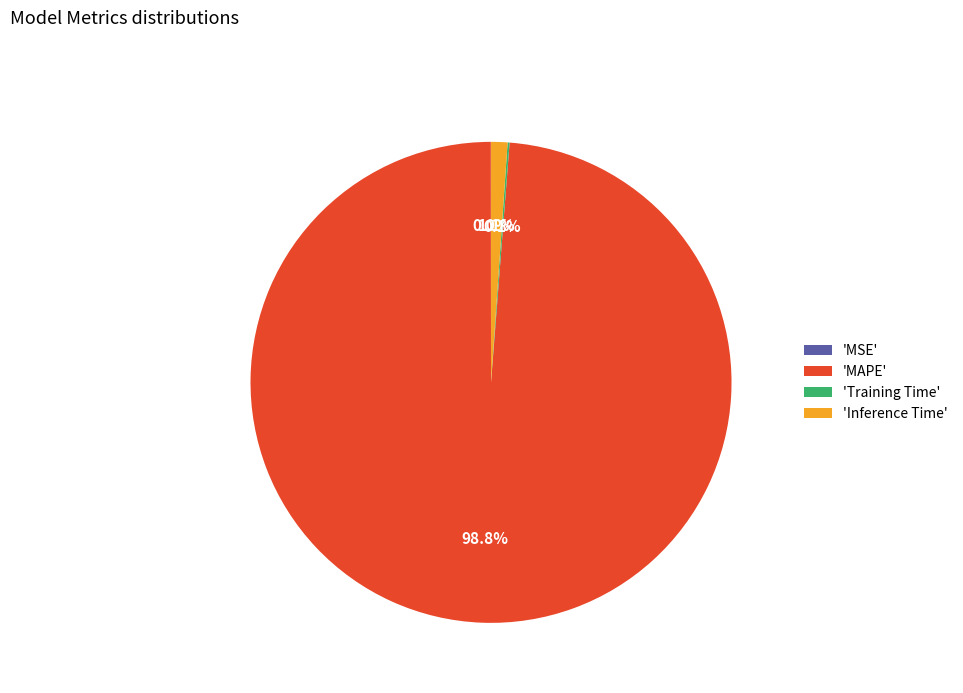

Which category has the biggest portion of the pie?

'MAPE'